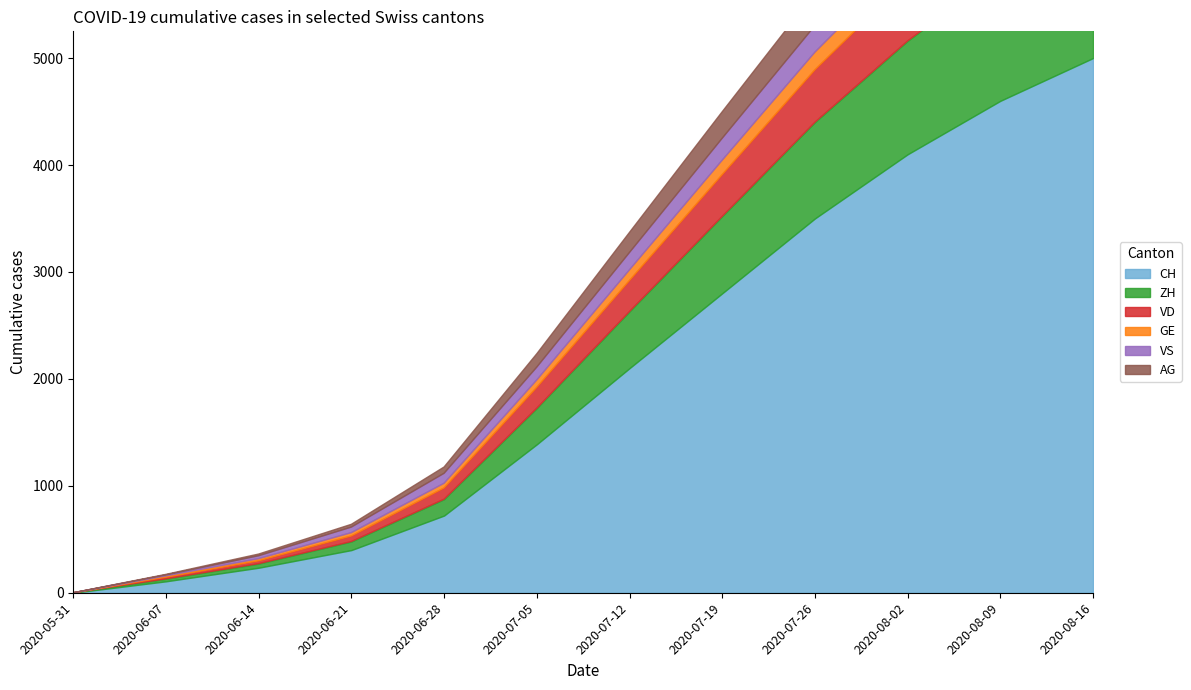

List the labels in order of AG value, smallest first.

2020-05-31, 2020-06-07, 2020-06-14, 2020-06-21, 2020-06-28, 2020-07-05, 2020-07-12, 2020-07-19, 2020-07-26, 2020-08-02, 2020-08-09, 2020-08-16